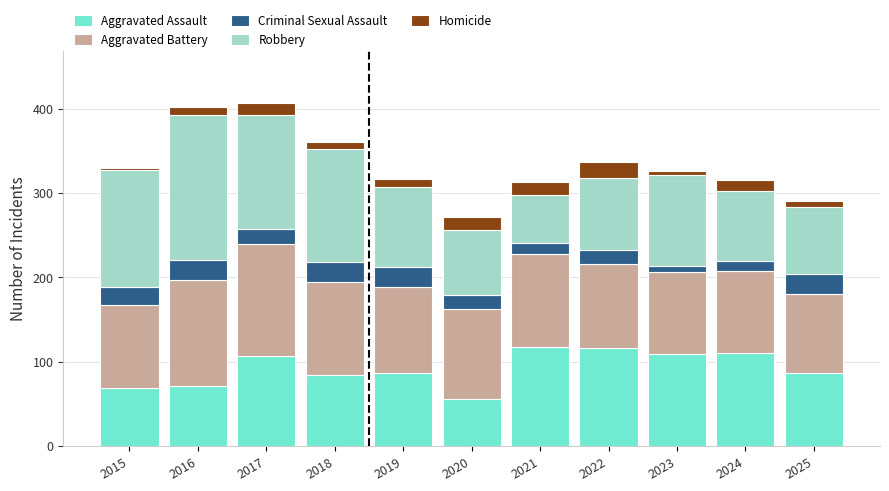

Which category has the lowest value in the Aggravated Assault series?

2020